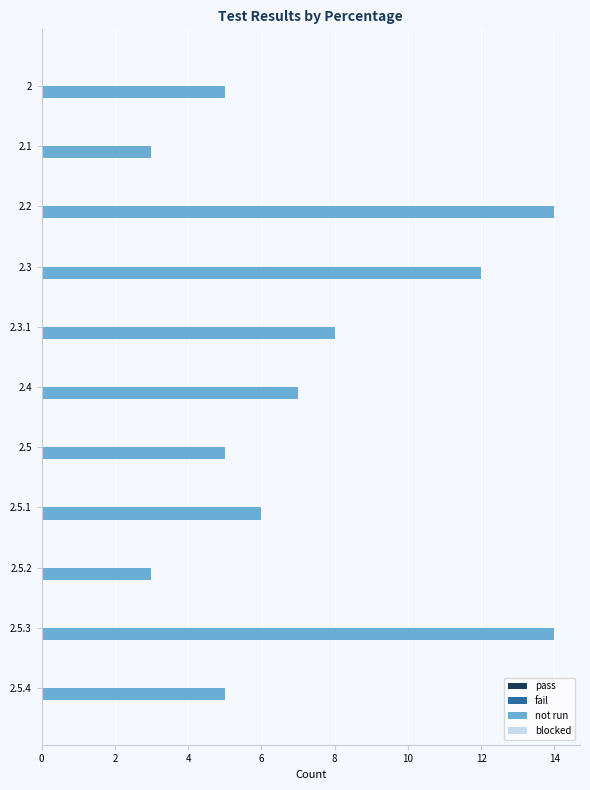

What is the sum of all values?

82